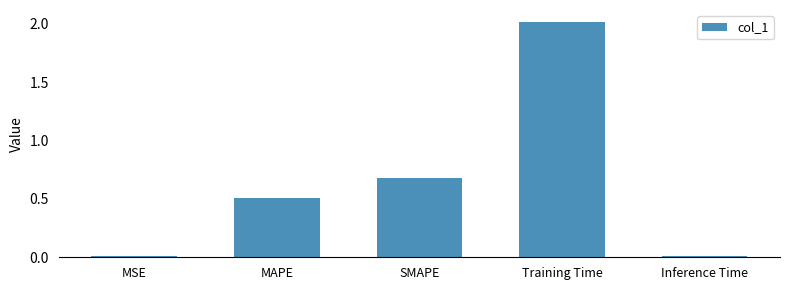

How many data points does each series have?

5